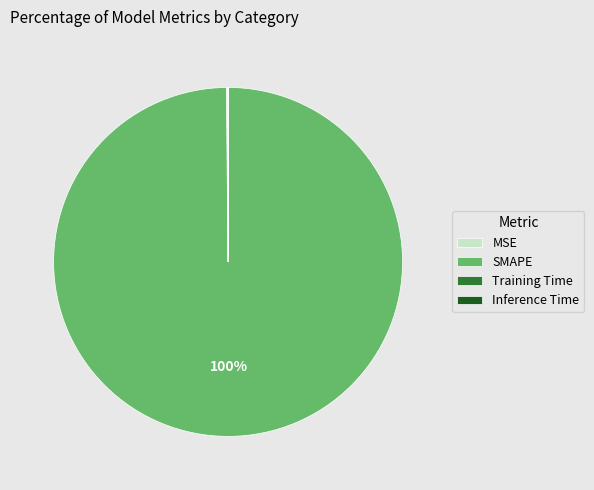

What is the majority slice?

SMAPE